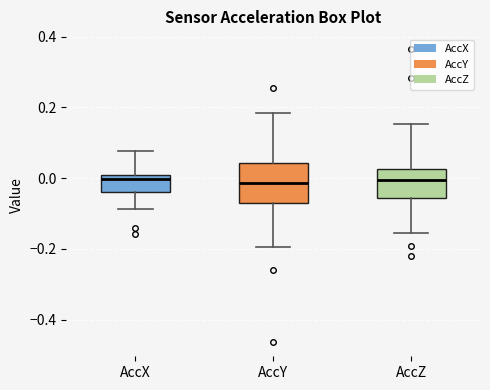

Reading left to right, transcribe this box plot: for each box, give where its median line is, the range the box spans, and where its two whiskers end, as read against the y-axis. The values are not printed on the chart, so give them approximately, as read against the axis.

AccX: median 0.00 (just below the box's upper edge), box -0.04 to 0.00, whiskers -0.08 to 0.08
AccY: median -0.02, box -0.08 to 0.04, whiskers -0.20 to 0.18
AccZ: median 0.00, box -0.06 to 0.02, whiskers -0.16 to 0.16